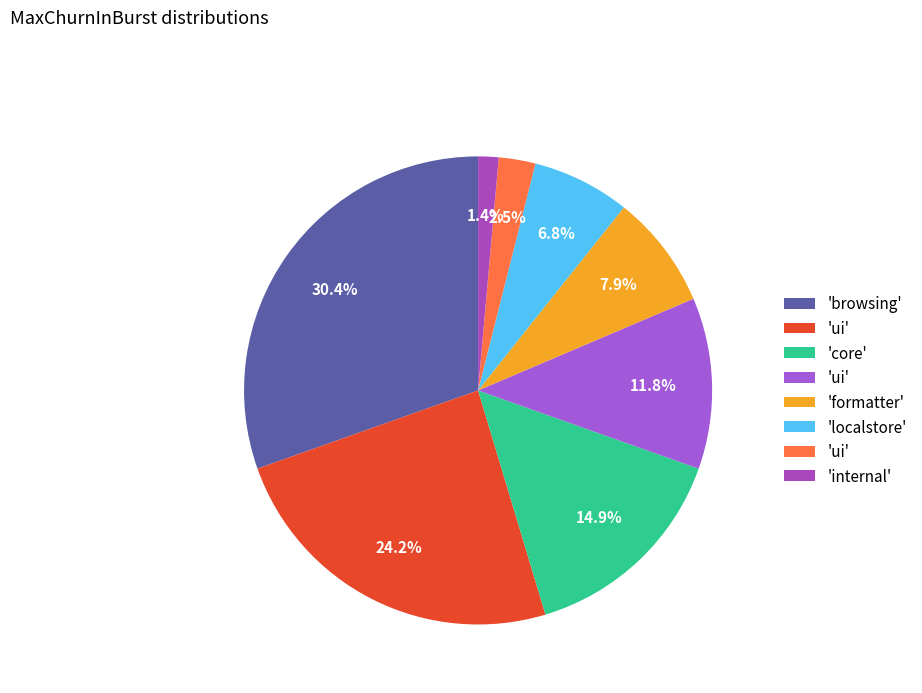

How many segments does this pie chart have?

8